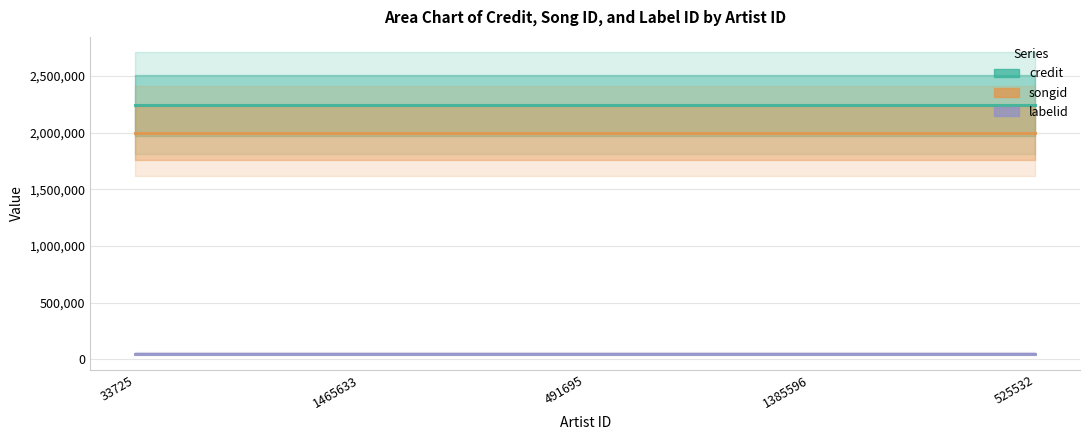

Which label corresponds to the smallest value in the chart?

33725